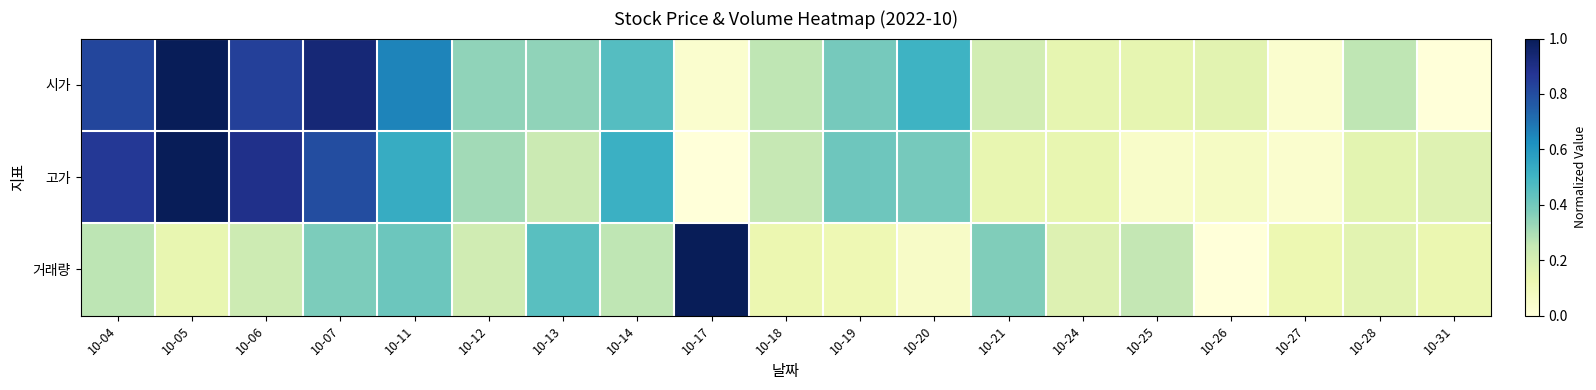

Reading right to left, transcribe all the data shown in this chart.

시가: 10-31=0.0	10-28=0.3	10-27=0.0	10-26=0.2	10-25=0.1	10-24=0.1	10-21=0.2	10-20=0.5	10-19=0.4	10-18=0.3	10-17=0.0	10-14=0.5	10-13=0.3	10-12=0.3	10-11=0.7	10-07=0.9	10-06=0.8	10-05=1.0	10-04=0.8
고가: 10-31=0.2	10-28=0.2	10-27=0.0	10-26=0.1	10-25=0.0	10-24=0.1	10-21=0.1	10-20=0.4	10-19=0.4	10-18=0.2	10-17=0.0	10-14=0.5	10-13=0.2	10-12=0.3	10-11=0.5	10-07=0.8	10-06=0.9	10-05=1.0	10-04=0.9
거래량: 10-31=0.1	10-28=0.2	10-27=0.1	10-26=0.0	10-25=0.3	10-24=0.2	10-21=0.4	10-20=0.1	10-19=0.1	10-18=0.1	10-17=1.0	10-14=0.3	10-13=0.5	10-12=0.2	10-11=0.4	10-07=0.4	10-06=0.2	10-05=0.1	10-04=0.3